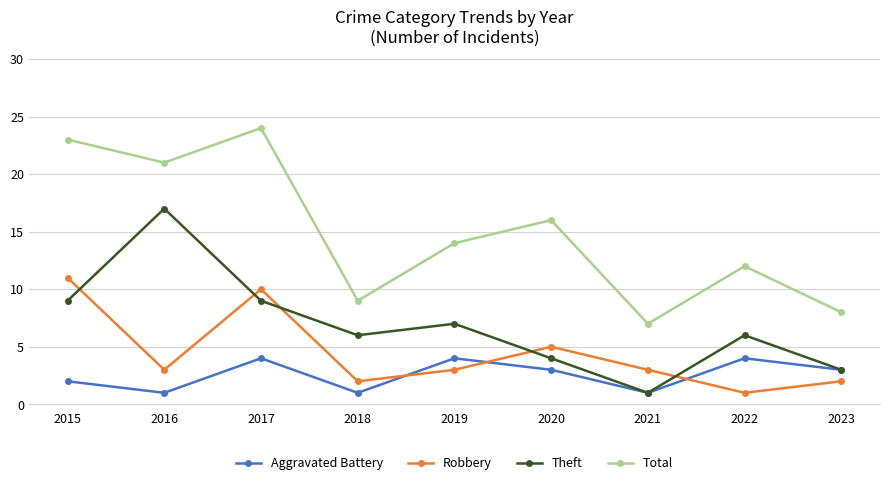

What value does the Total series have at 2022, to the nearest 10?

10